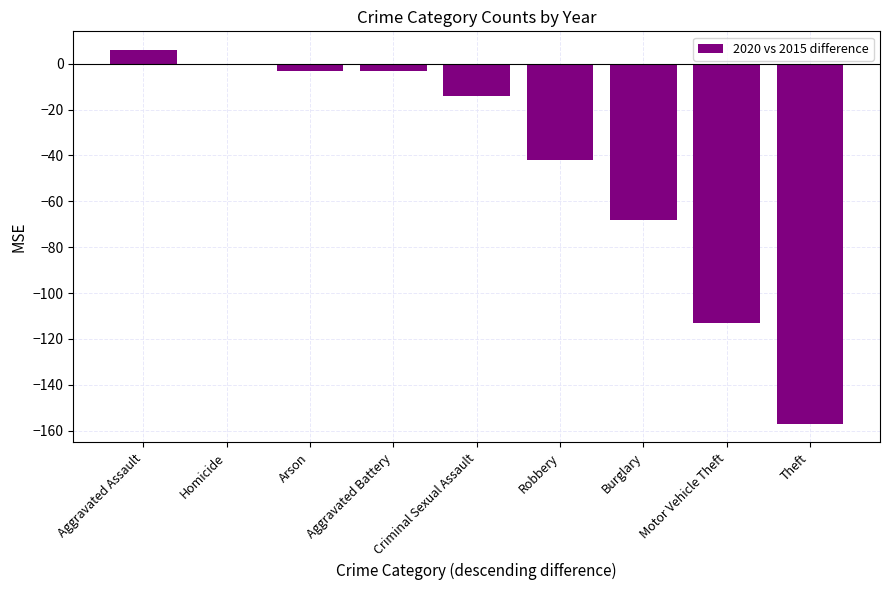

How many data points does each series have?

9